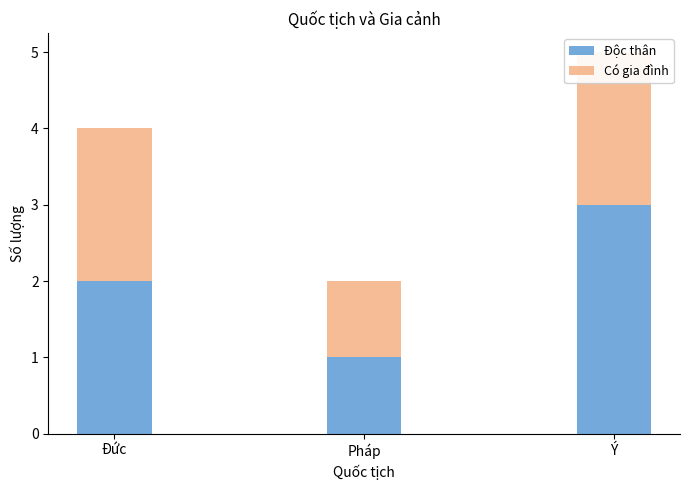

What is the lowest value of the Độc thân series?

1